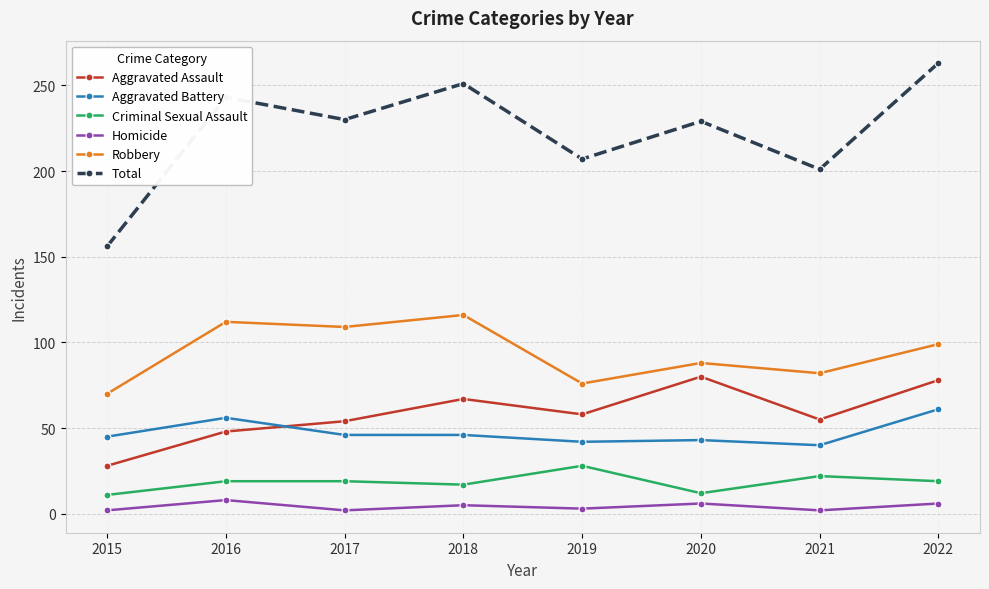

True or false: Robbery and Criminal Sexual Assault intersect in this chart.

False